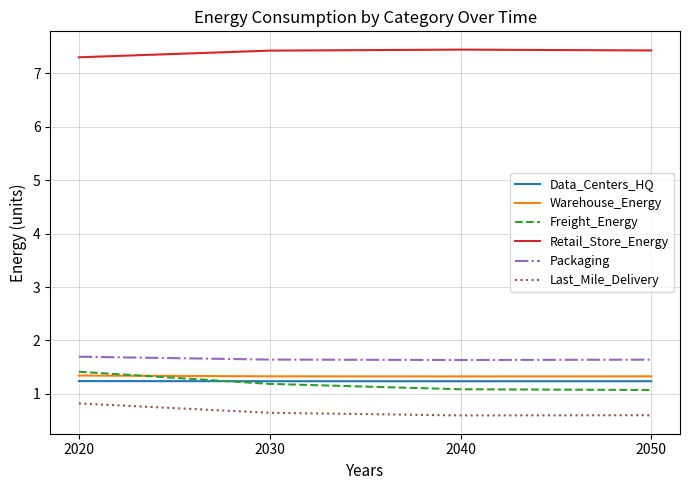

True or false: Warehouse_Energy and Last_Mile_Delivery cross at least once.

False